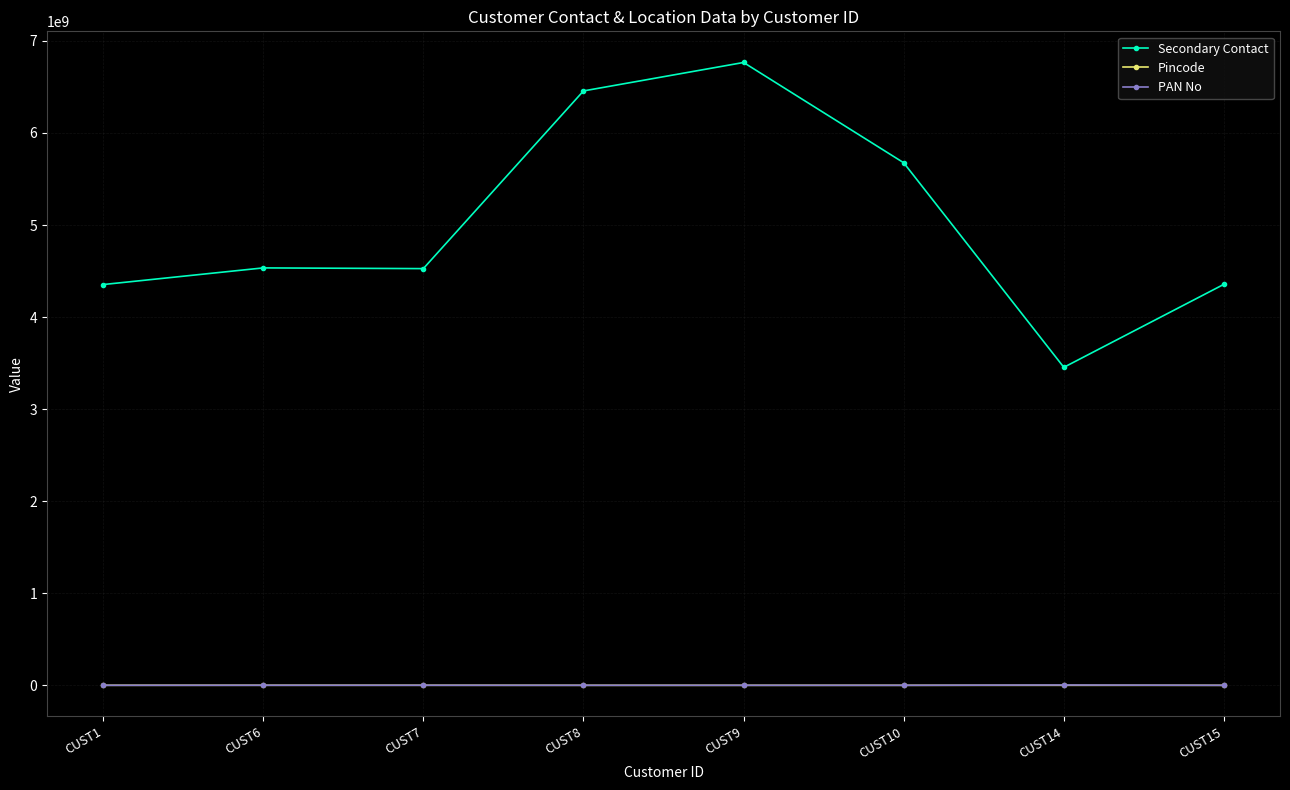

True or false: Pincode and Secondary Contact cross at least once.

False